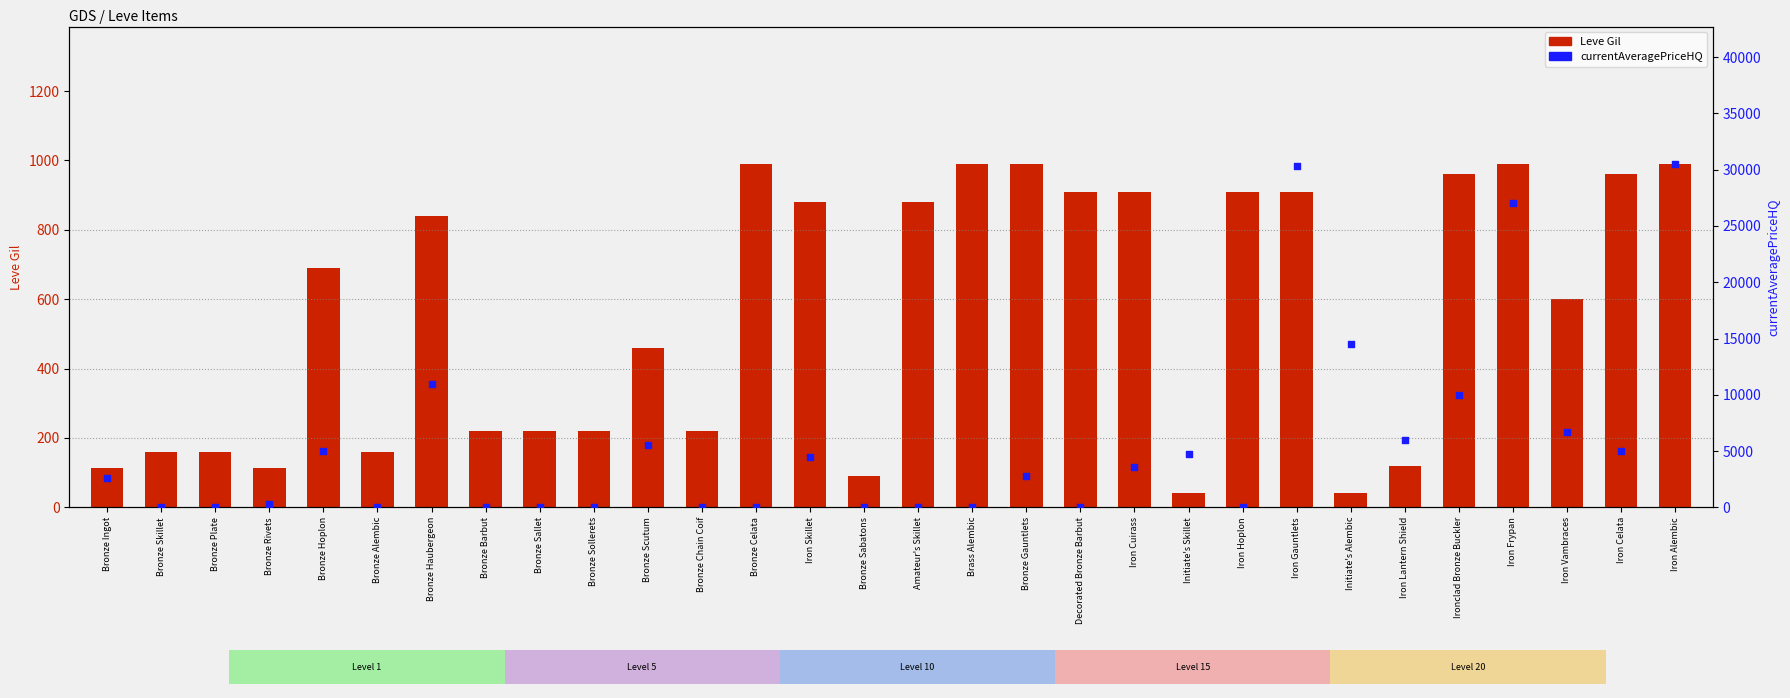

At which category is the sum across all series the highest?

Iron Alembic